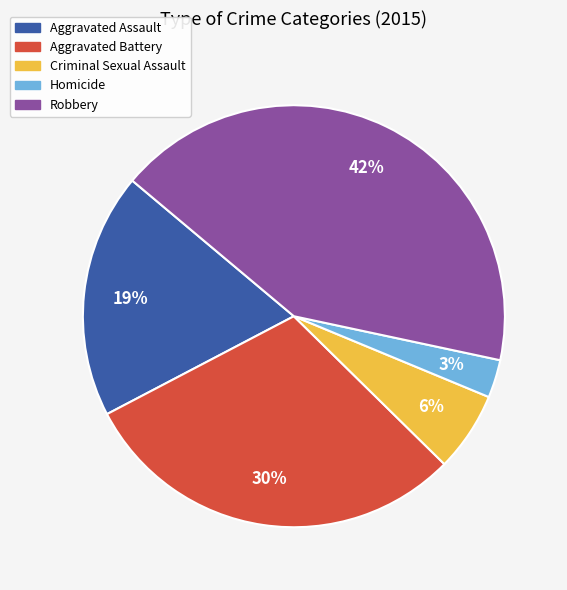

Count the number of slices in the pie.

5